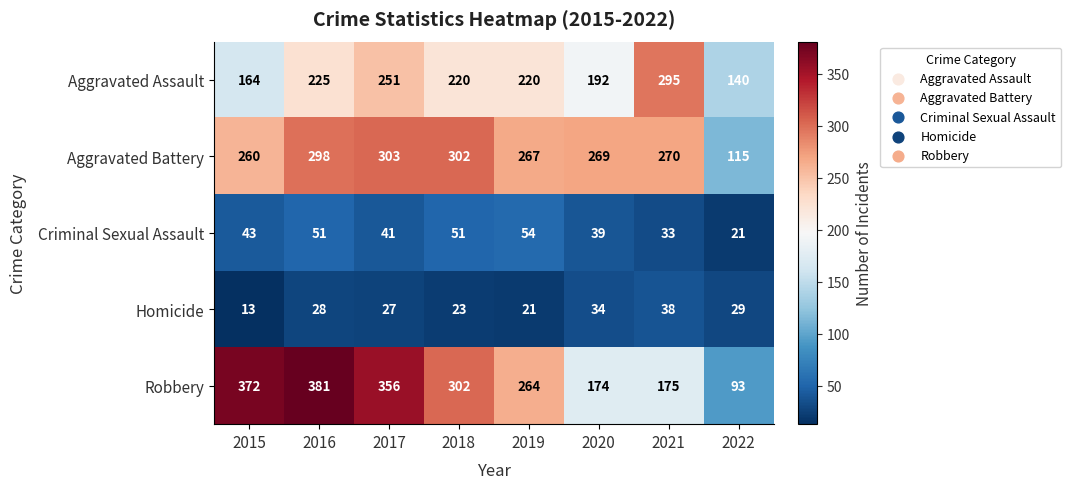

List the labels in order of Robbery value, largest first.

2016, 2015, 2017, 2018, 2019, 2021, 2020, 2022